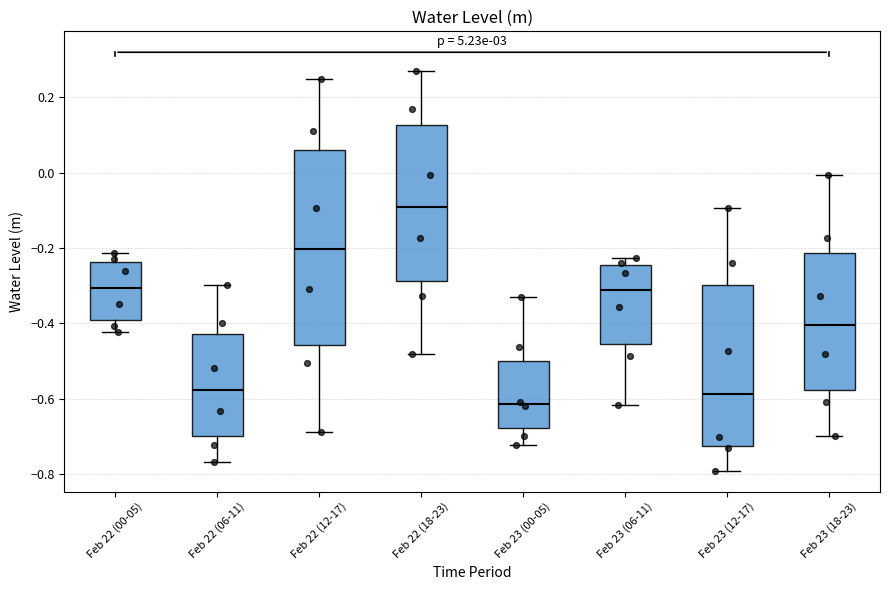

Where does the upper whisker of the box for Feb 23 (00-05) end on the y-axis? The values are not printed on the chart, so give them approximately, as read against the axis.

-0.32